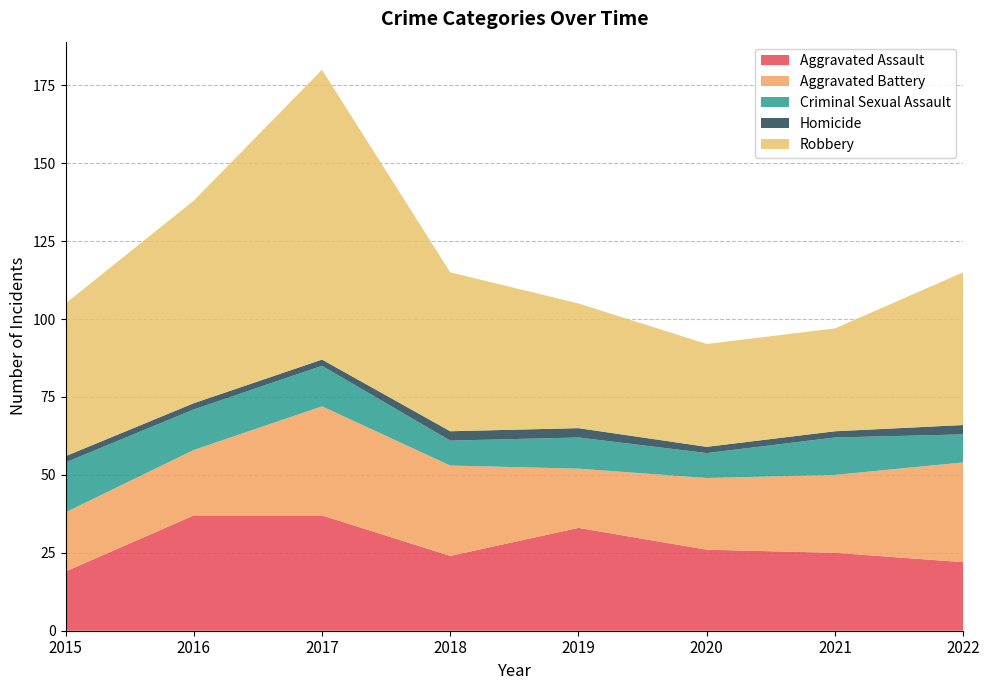

Reading right to left, what are all the values shown in this chart?

Aggravated Assault: 22	25	26	33	24	37	37	19
Aggravated Battery: 32	25	23	19	29	35	21	19
Criminal Sexual Assault: 9	12	8	10	8	13	13	16
Homicide: 3	2	2	3	3	2	2	2
Robbery: 49	33	33	40	51	93	65	49